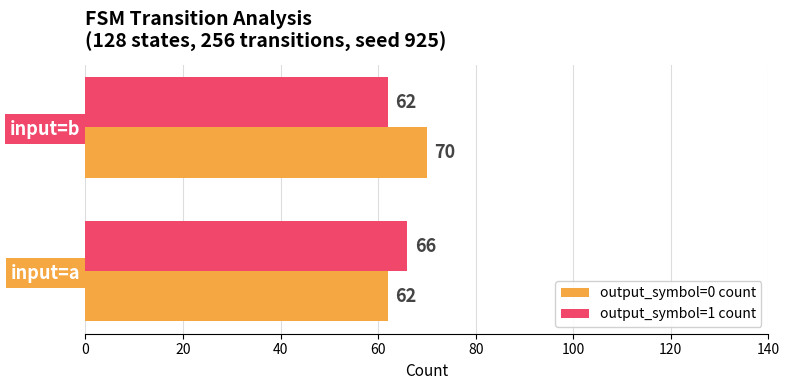

What is the minimum value shown in the chart?

62